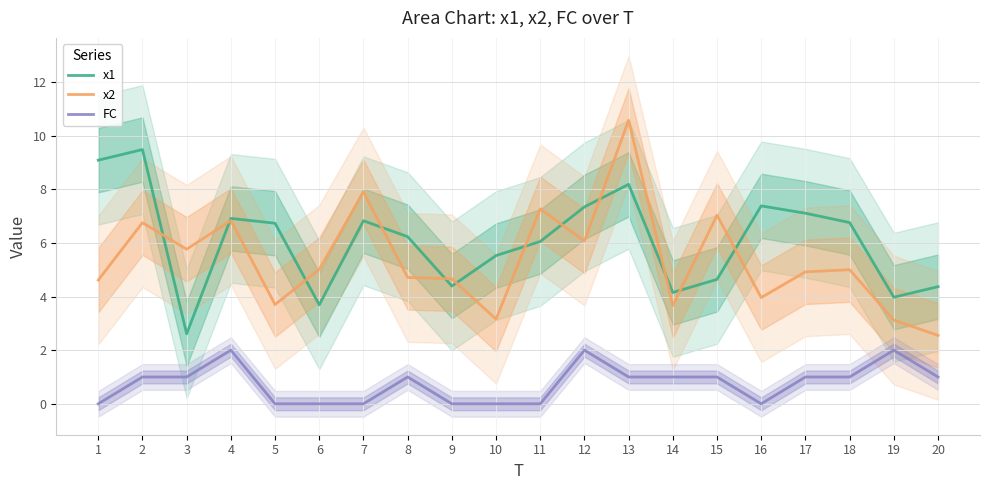

What is the average value of the FC series?

0.8